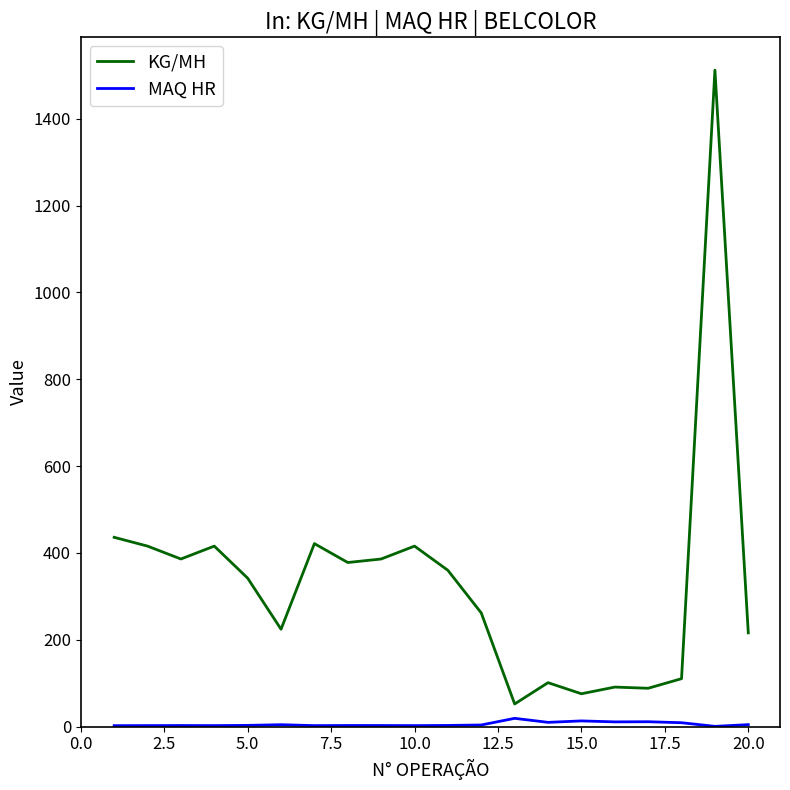

What is the sum of all KG/MH values?

6690.5